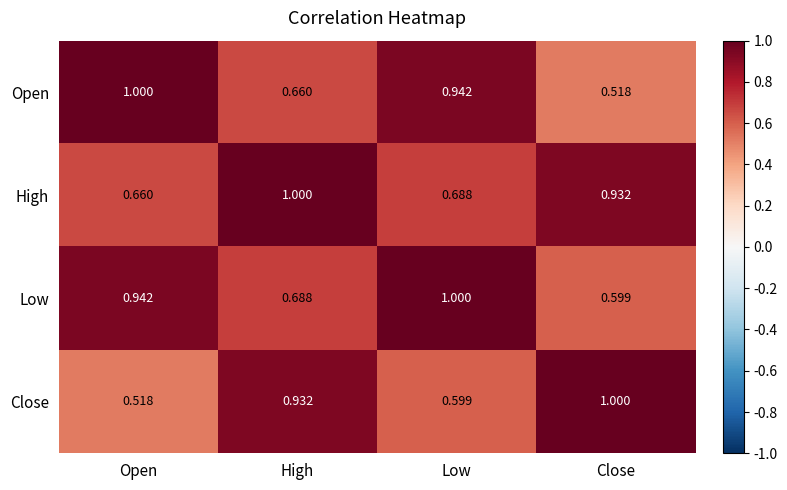

Which series has the largest total across all categories?

High